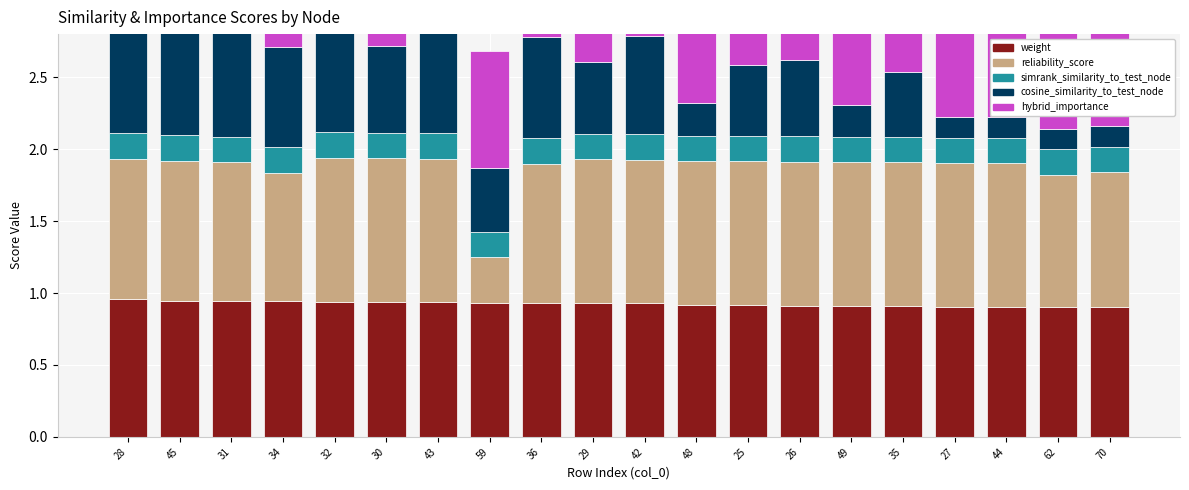

Does the chart contain any negative values?

No